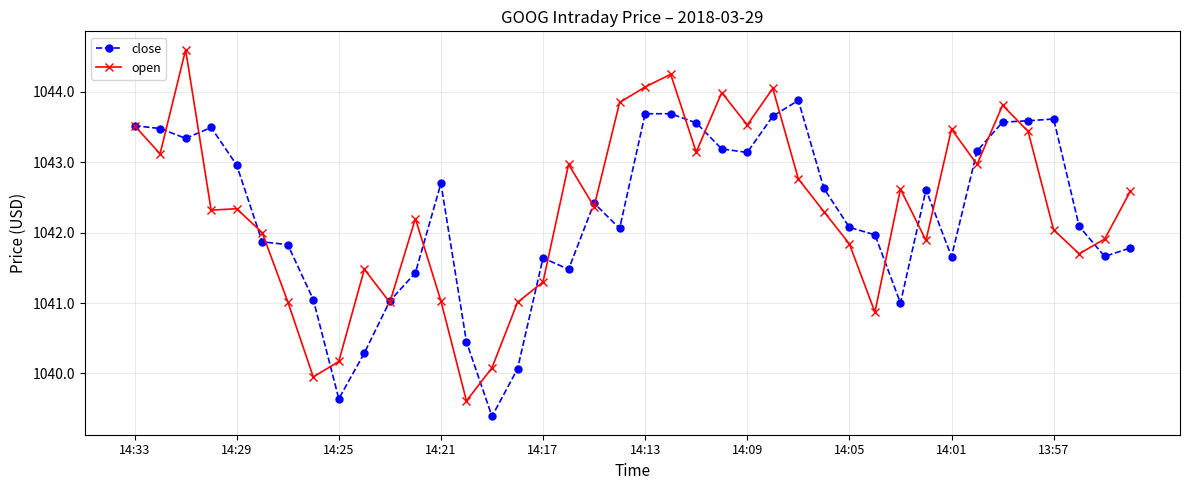

List the series in order of their peak value, highest first.

open, close